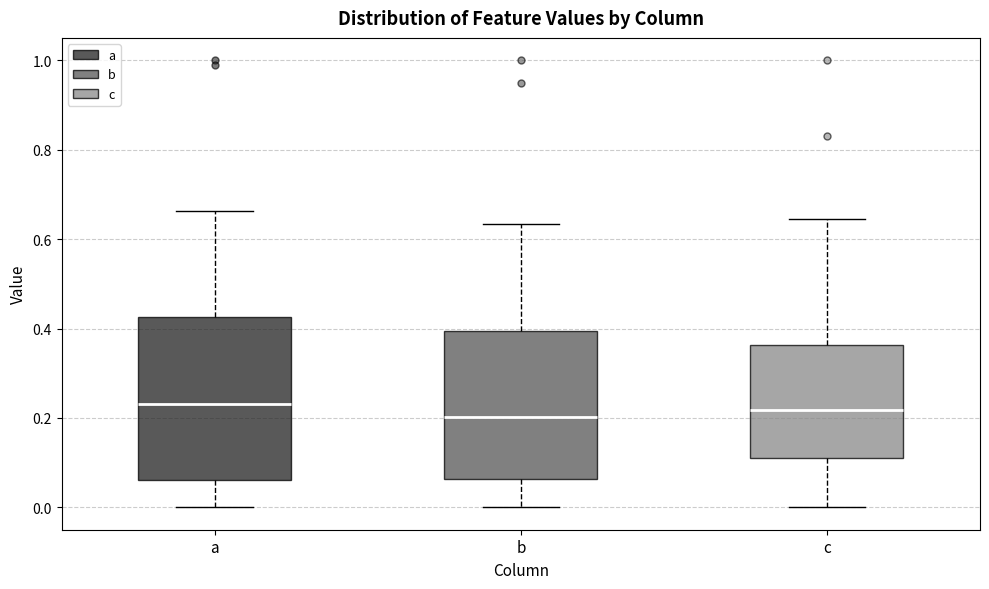

Where is the lower edge of the box for b on the y-axis? The values are not printed on the chart, so give them approximately, as read against the axis.

0.06